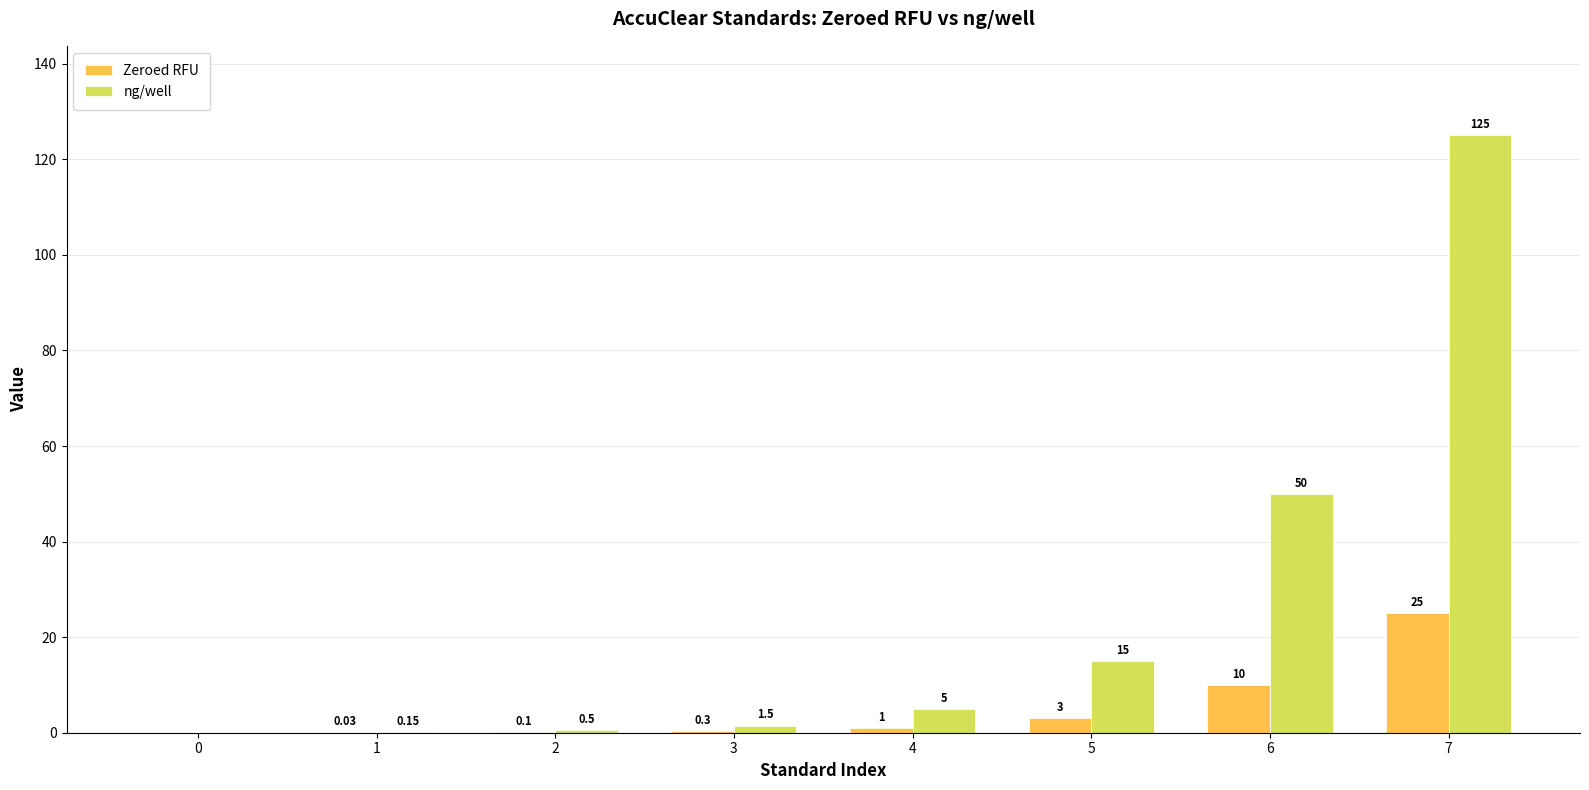

Read the ng/well value at 4.

5.0